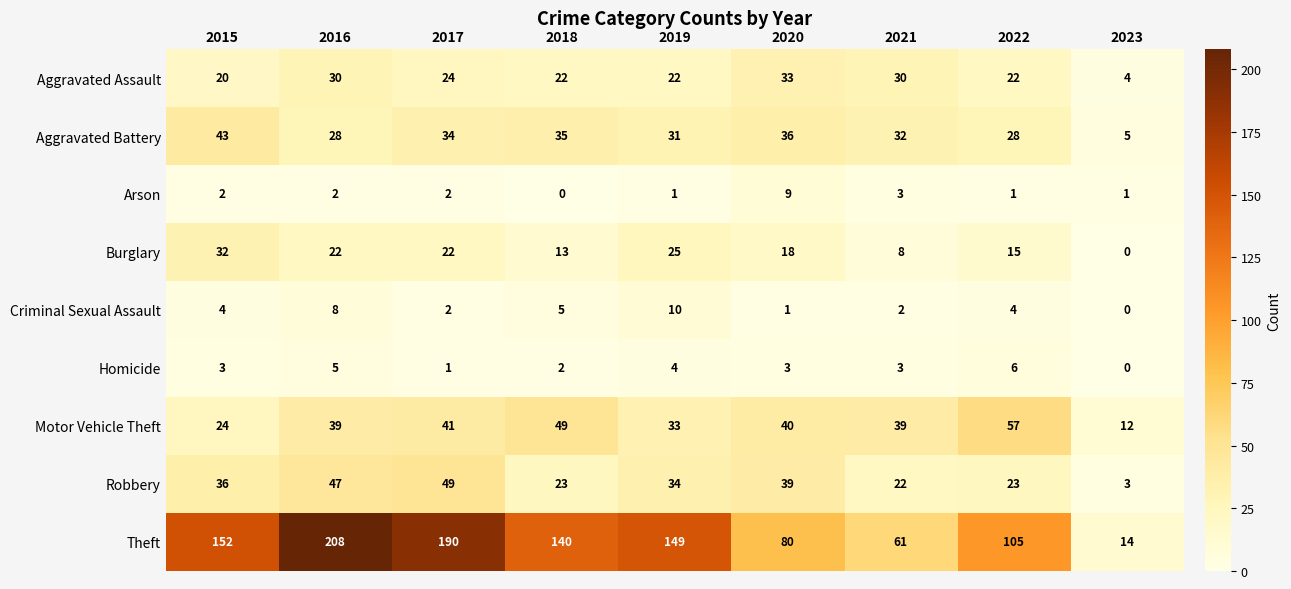

What is the difference between the second highest and minimum values in the Burglary series?

25